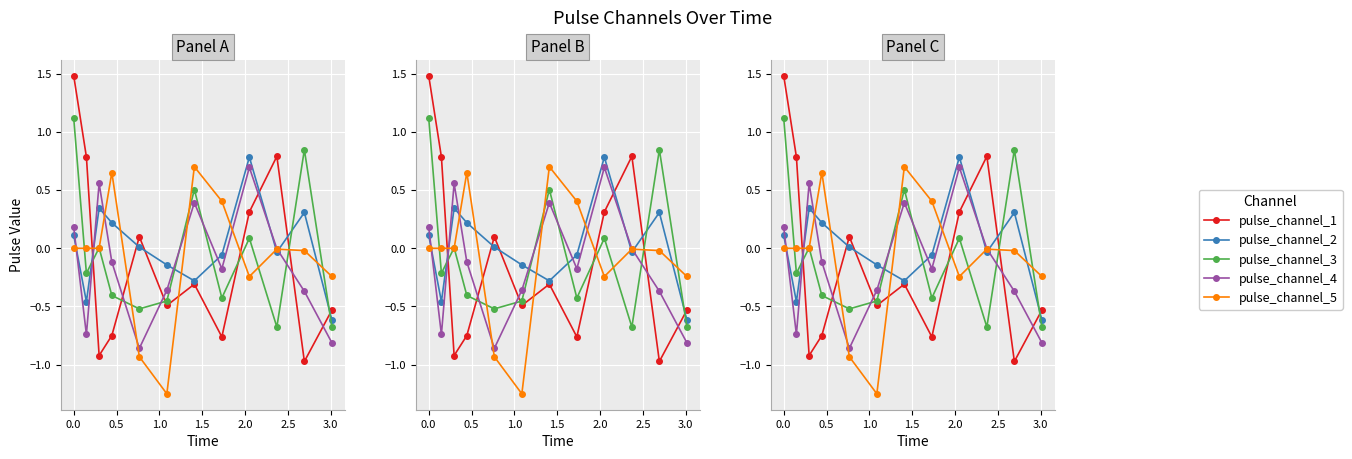

Is this an area chart (filled region under the line)?

No